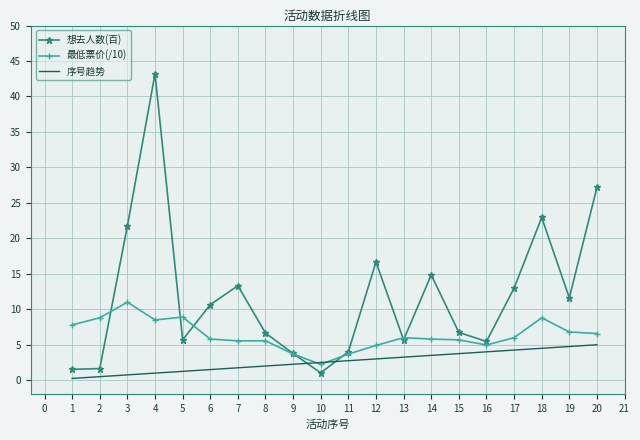

Count the number of categories in the chart.

20